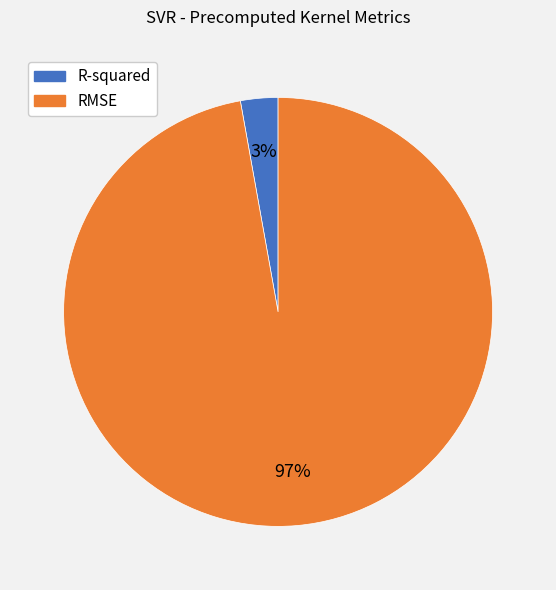

To the nearest percent, what is the difference between the largest and smallest slice percentages?

94%